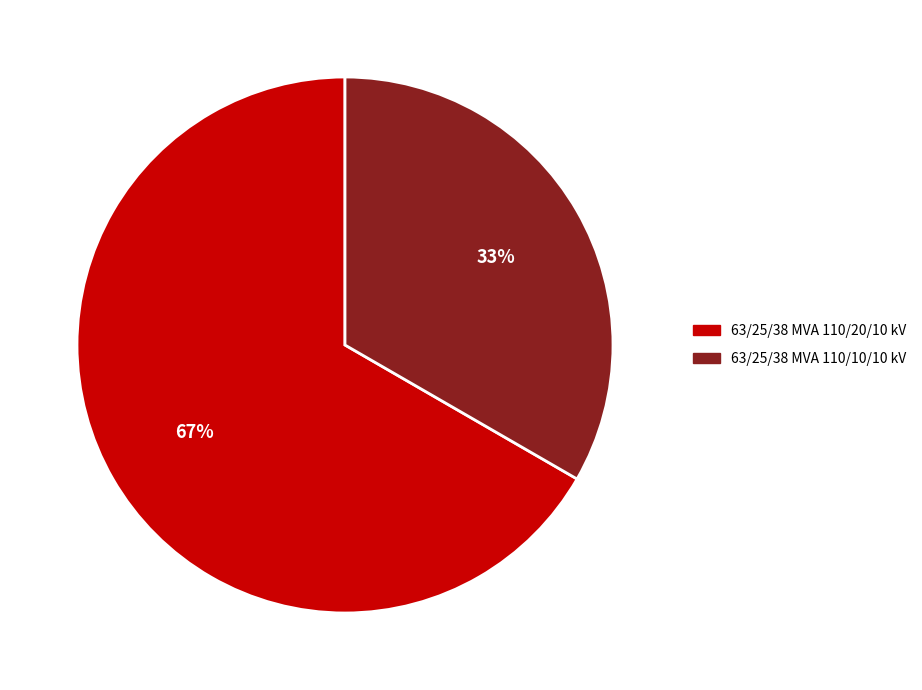

The 63/25/38 MVA 110/10/10 kV slice represents 47% of the pie. True or false?

False